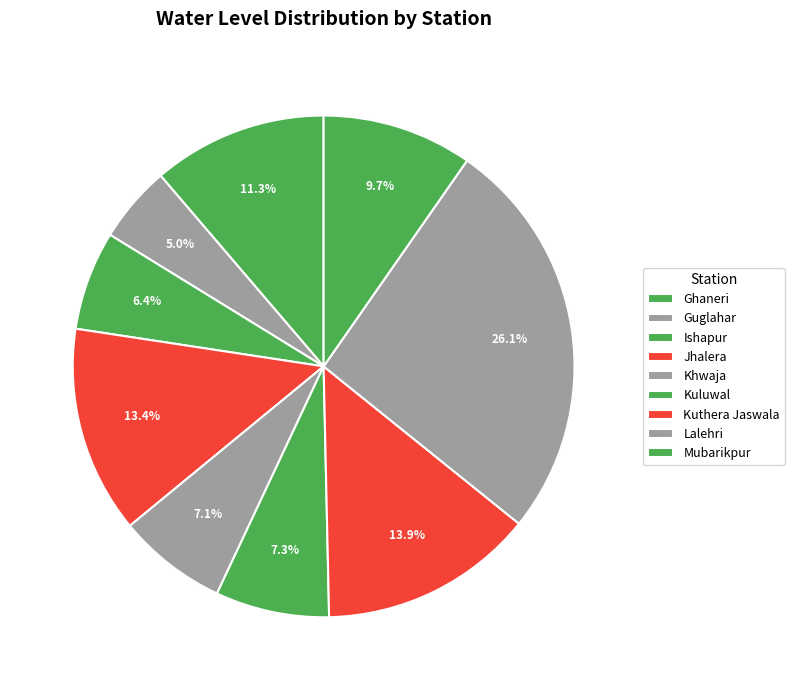

The Ghaneri slice represents 11% of the pie. True or false?

True